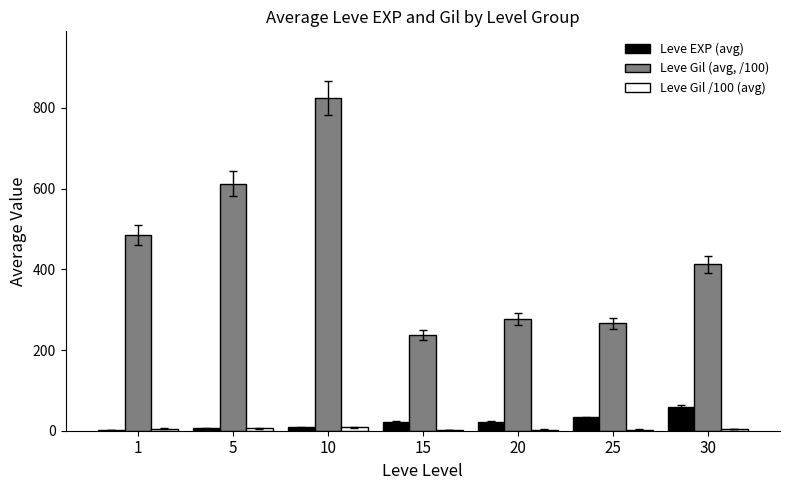

What is the sum of all Leve EXP (avg) values?

152.4